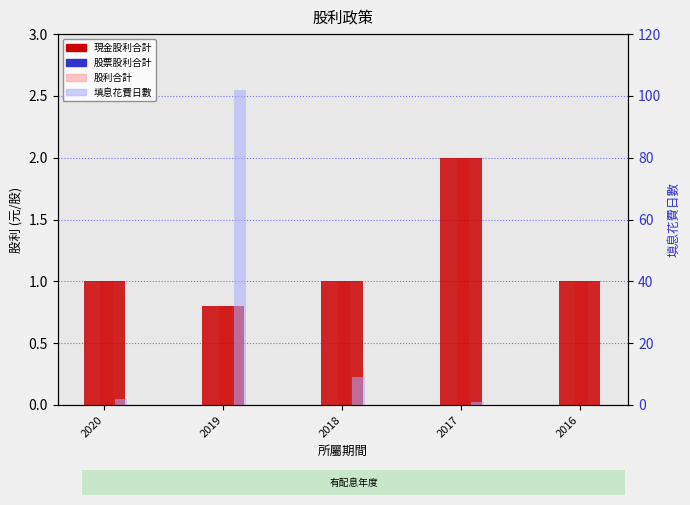

Which series has the widest spread of values?

填息花費日數